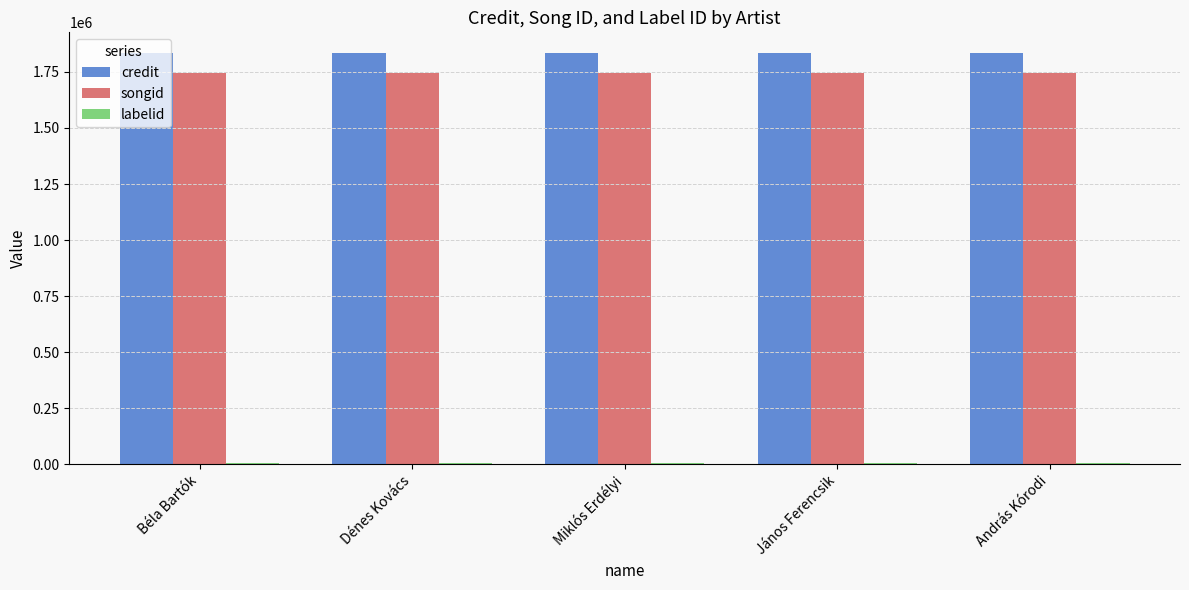

At how many categories does at least one series exceed 1059112?

5